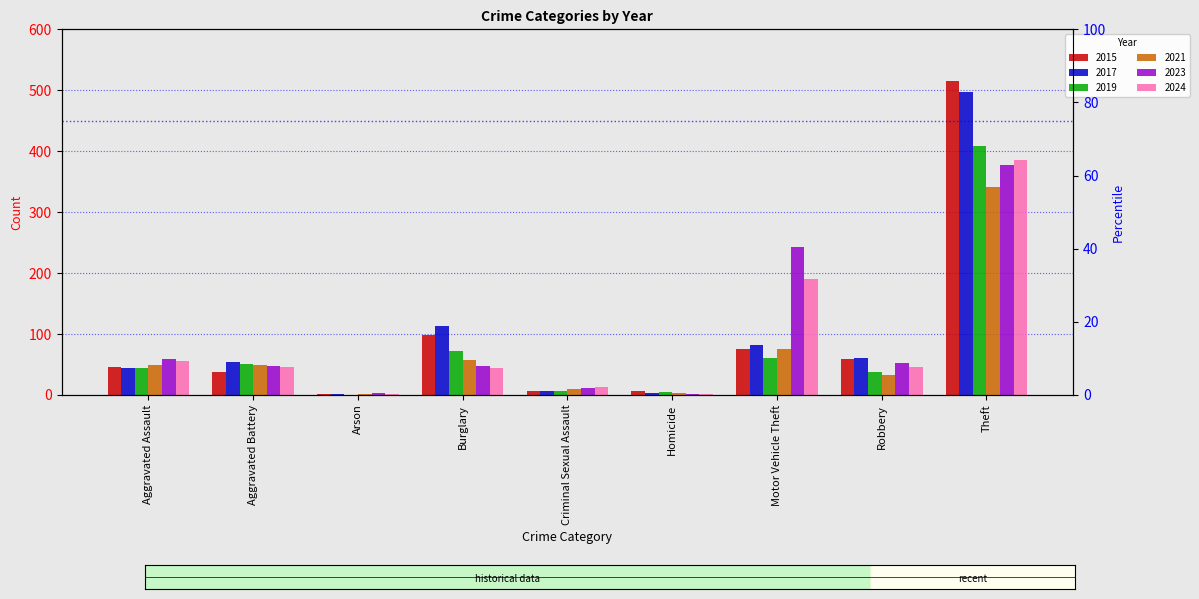

How many values in the 2015 series exceed 46?

4